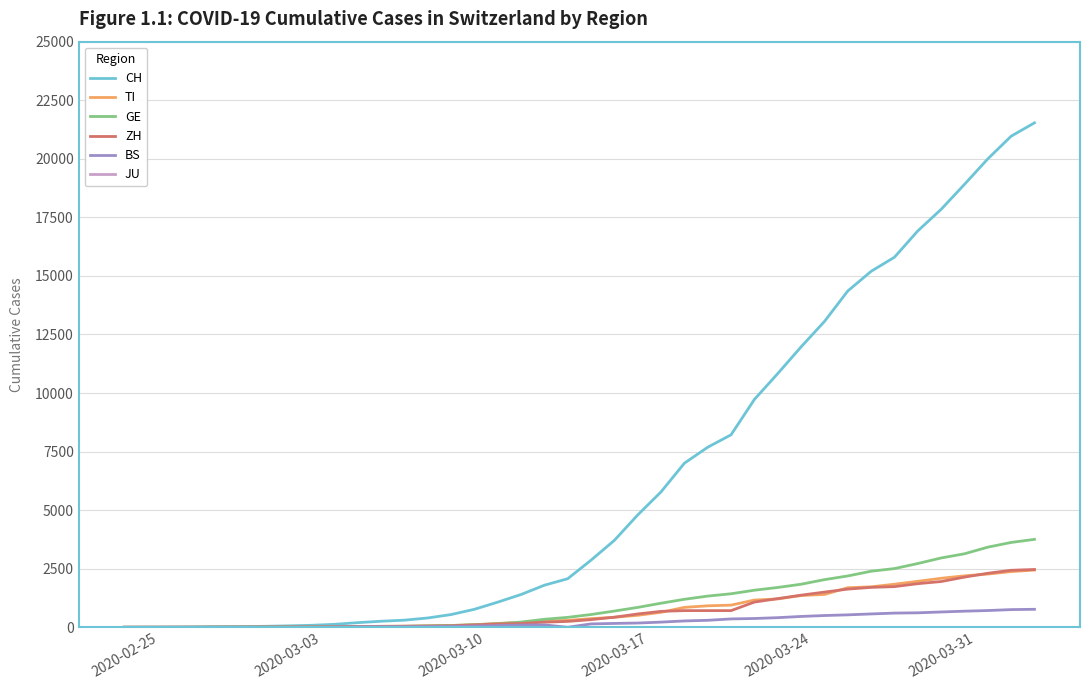

At how many categories does at least one series exceed 14890?

8